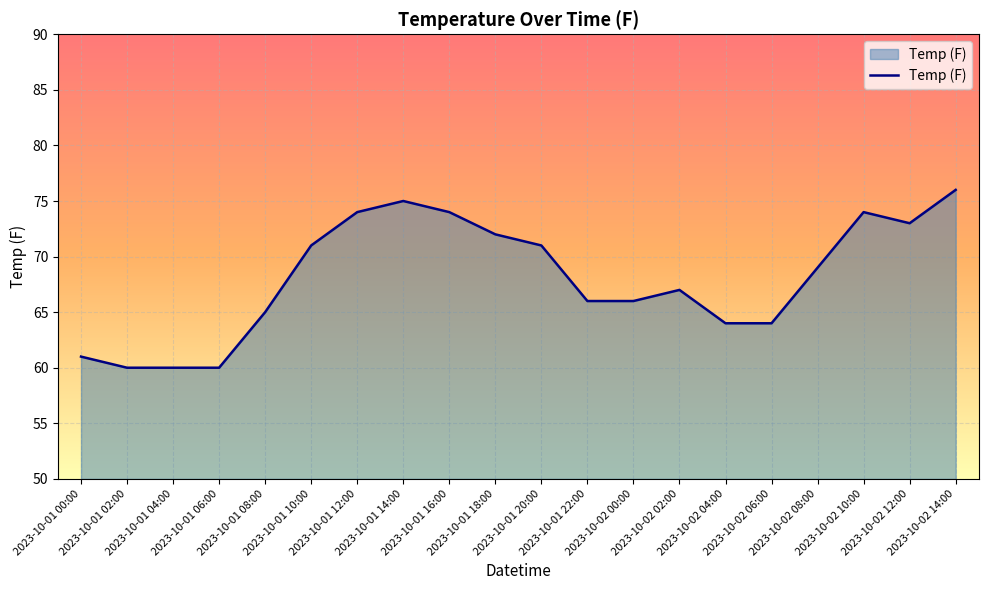

Reading left to right, what are all the values shown in this chart?

61	60	60	60	65	71	74	75	74	72	71	66	66	67	64	64	69	74	73	76